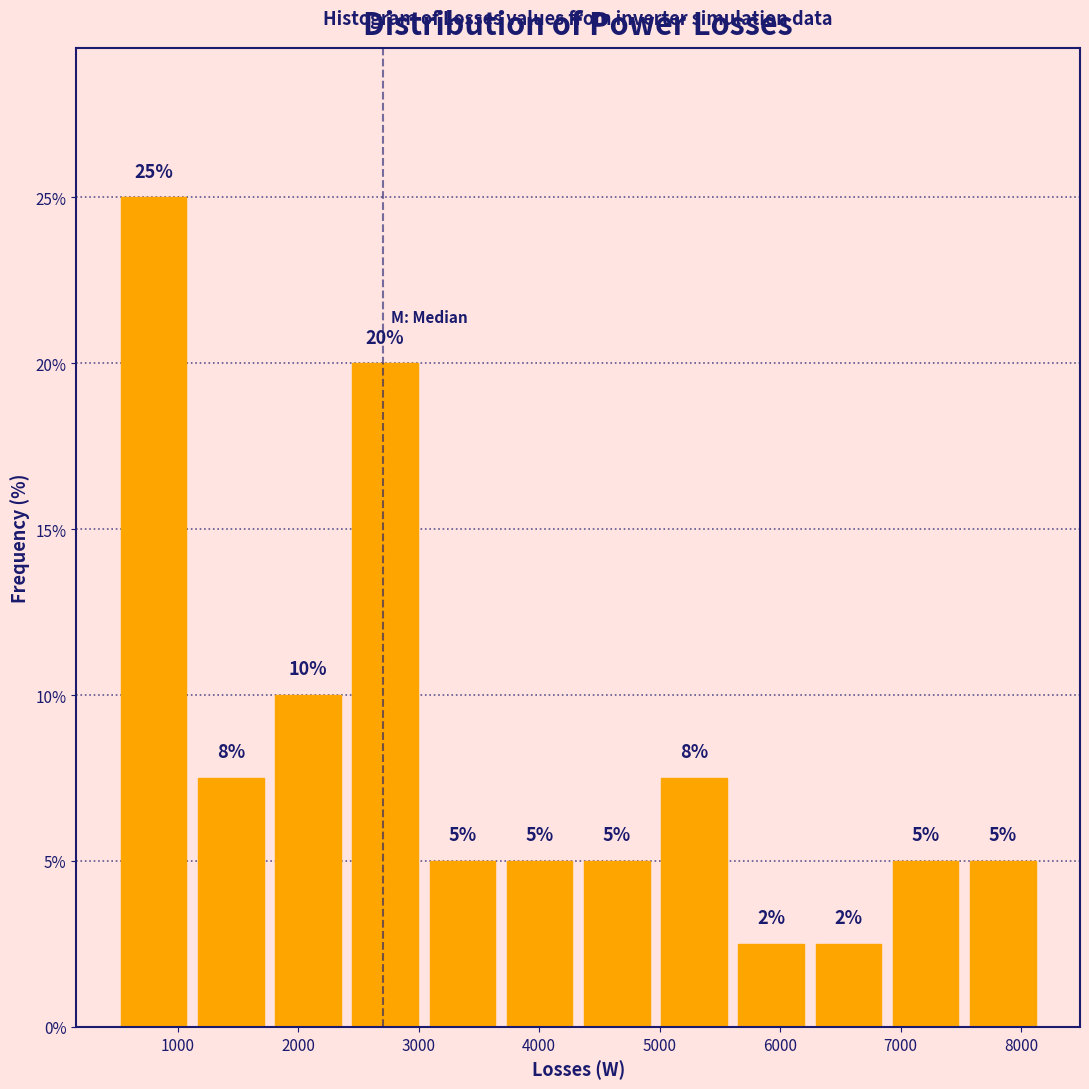

Which range on the x-axis has the tallest bar?

500 to 1100